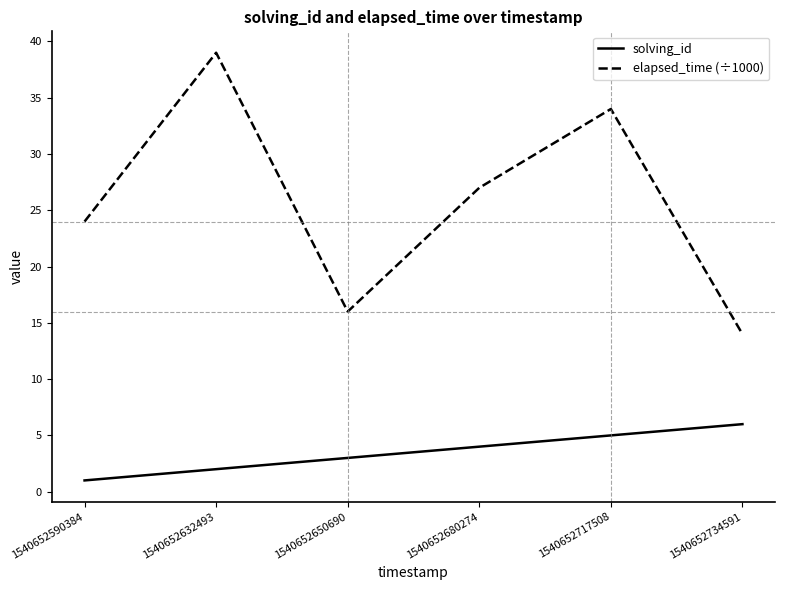

Does the chart display data point markers on the line(s)?

No